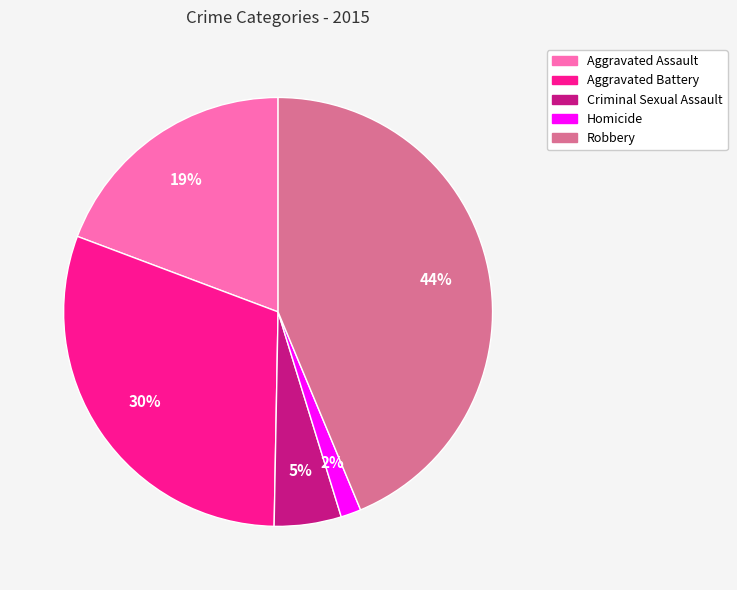

Is there any slice that represents more than half of the pie?

No